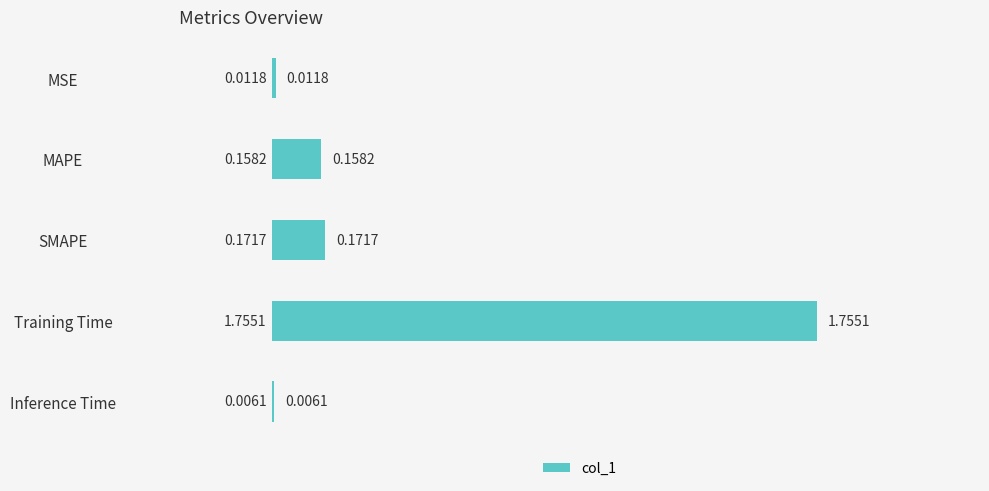

Where is the data nearest to the value 0?

Inference Time